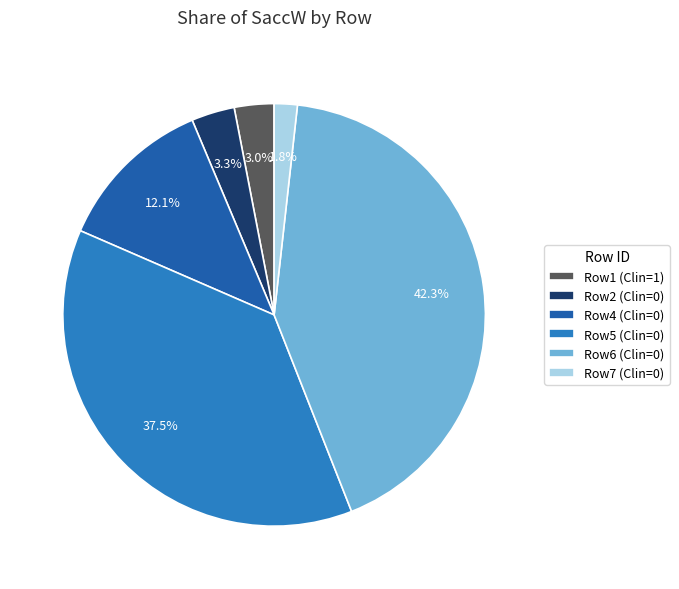

What percentage is NOT represented by Row2 (Clin=0)?

96.7%